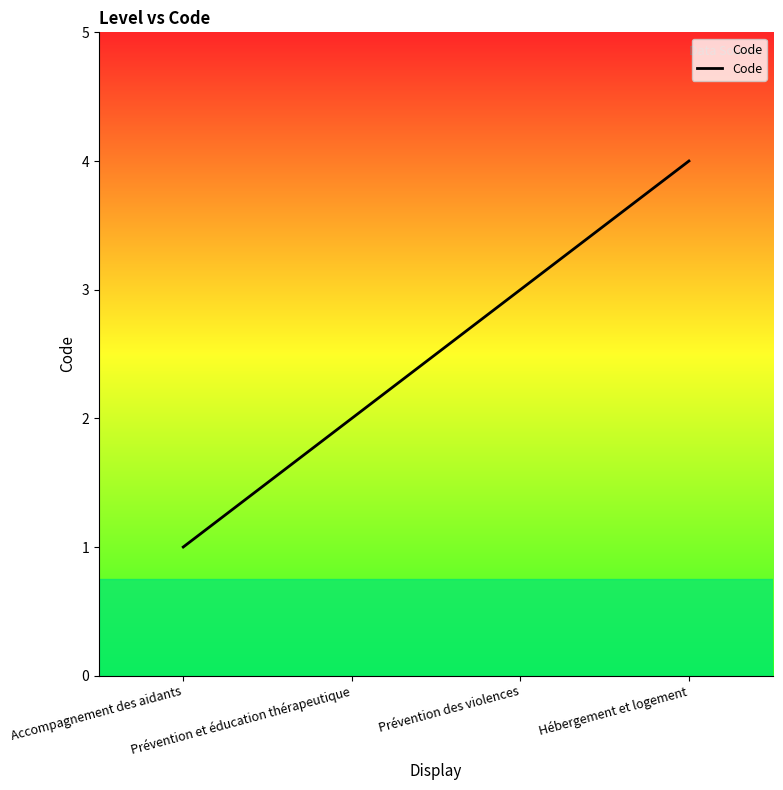

At which category does the chart reach its minimum across all series?

Accompagnement des aidants